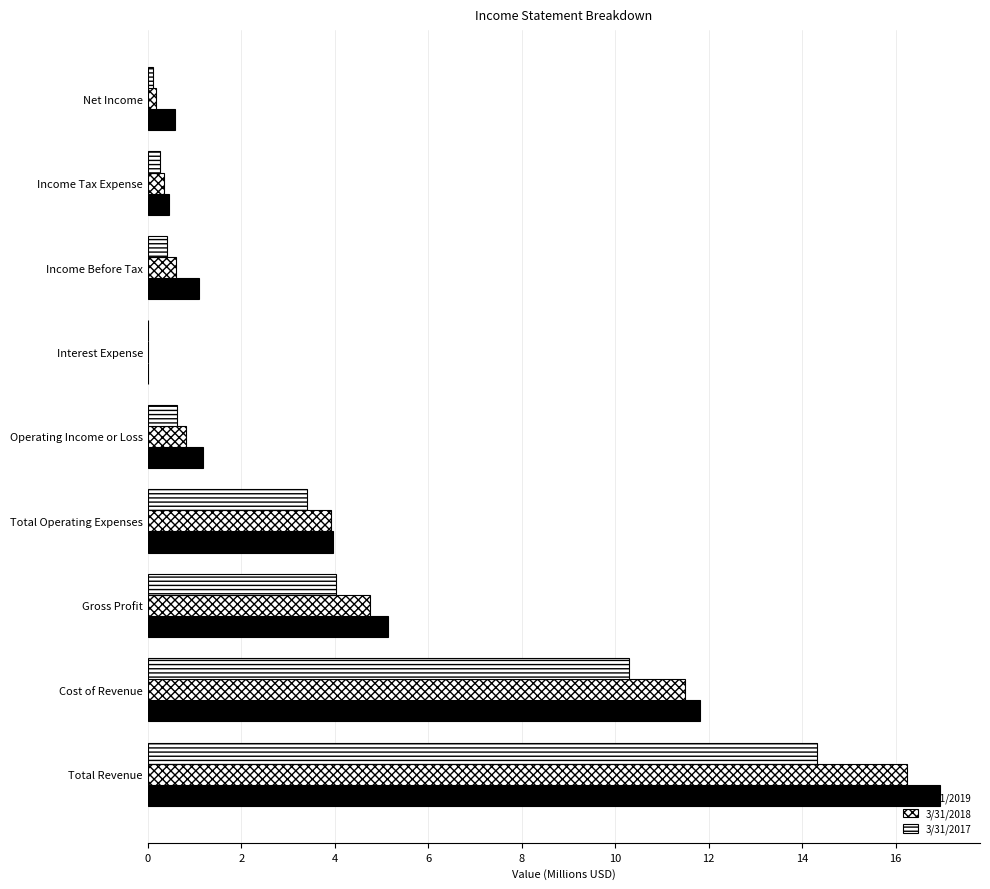

Reading left to right, extract all data points from this chart.

3/31/2019: 17.0	11.8	5.1	4.0	1.2	0.0	1.1	0.4	0.6
3/31/2018: 16.2	11.5	4.8	3.9	0.8	0.0	0.6	0.4	0.2
3/31/2017: 14.3	10.3	4.0	3.4	0.6	0.0	0.4	0.3	0.1